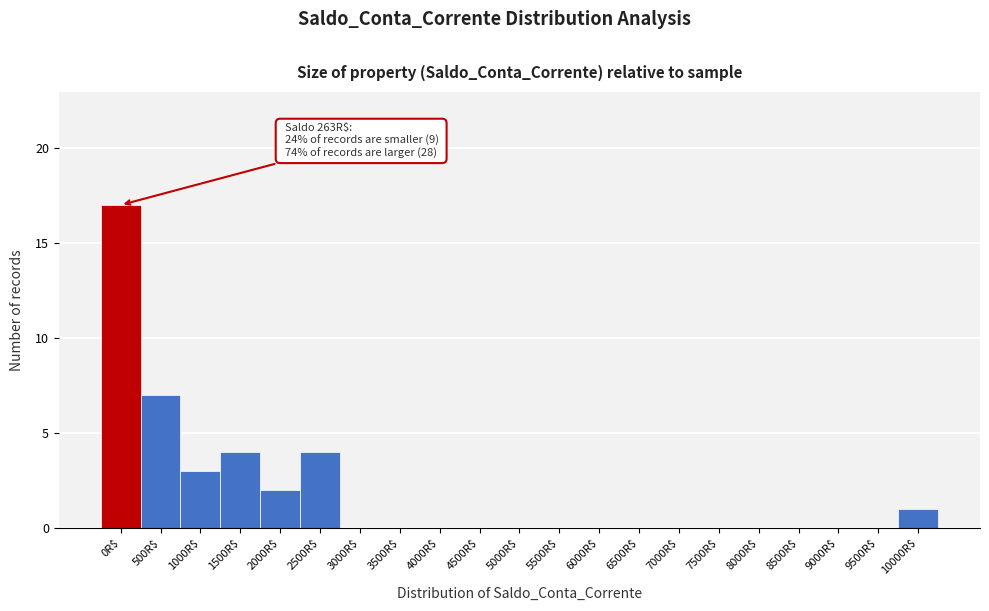

What is the approximate value at 1000R$?

3